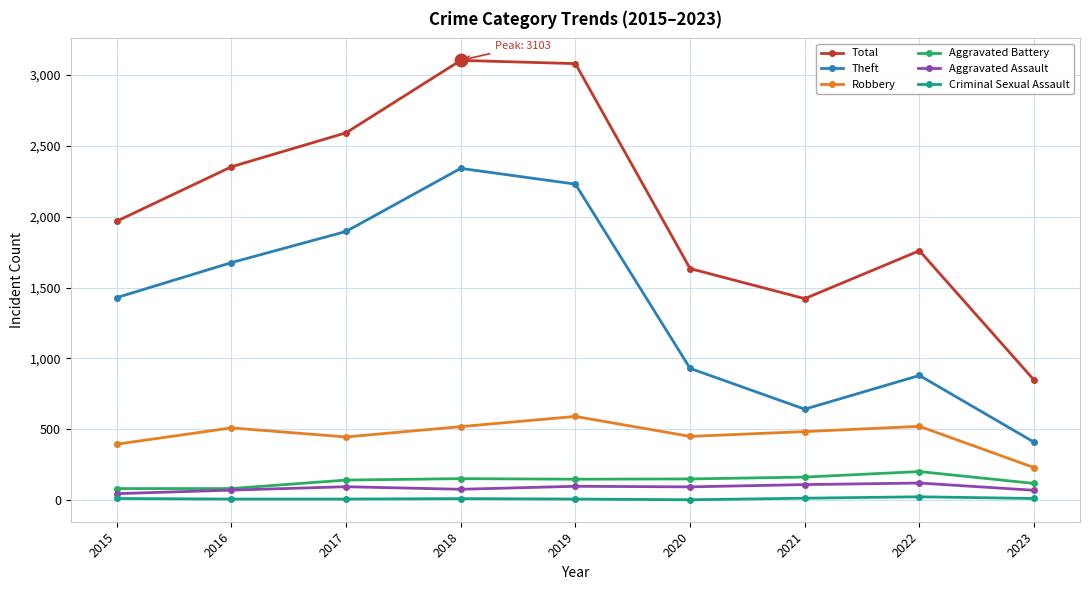

What are all the series names shown in the legend?

Total, Theft, Robbery, Aggravated Battery, Aggravated Assault, Criminal Sexual Assault